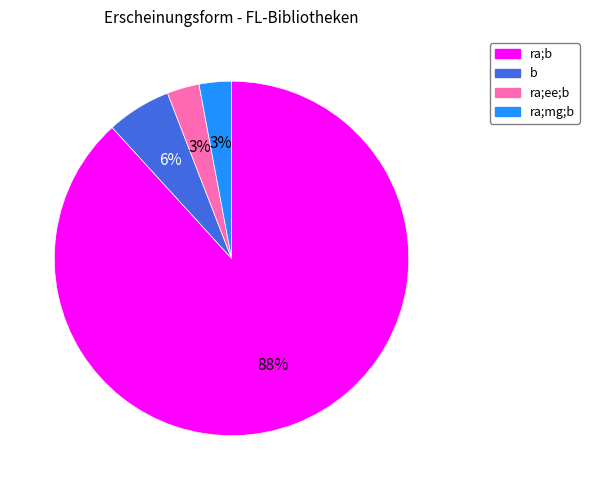

Which has a higher value, ra;b or b?

ra;b